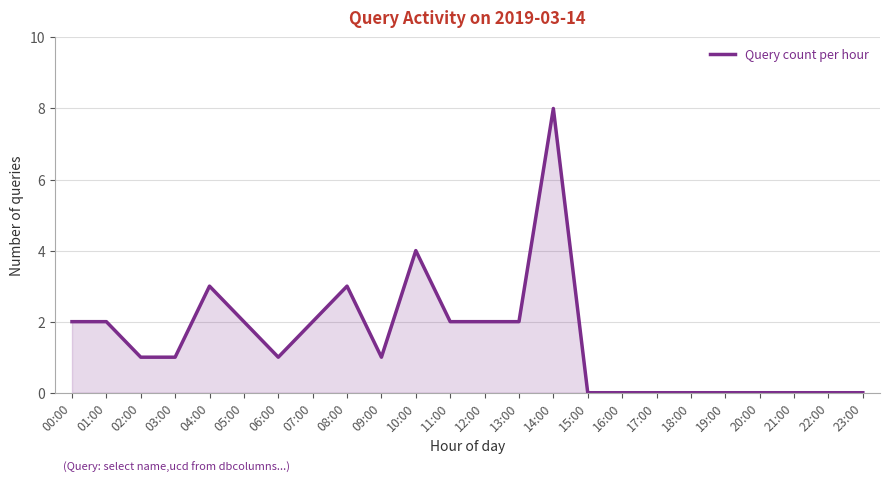

Reading right to left, transcribe all the data shown in this chart.

23:00=0	22:00=0	21:00=0	20:00=0	19:00=0	18:00=0	17:00=0	16:00=0	15:00=0	14:00=8	13:00=2	12:00=2	11:00=2	10:00=4	09:00=1	08:00=3	07:00=2	06:00=1	05:00=2	04:00=3	03:00=1	02:00=1	01:00=2	00:00=2